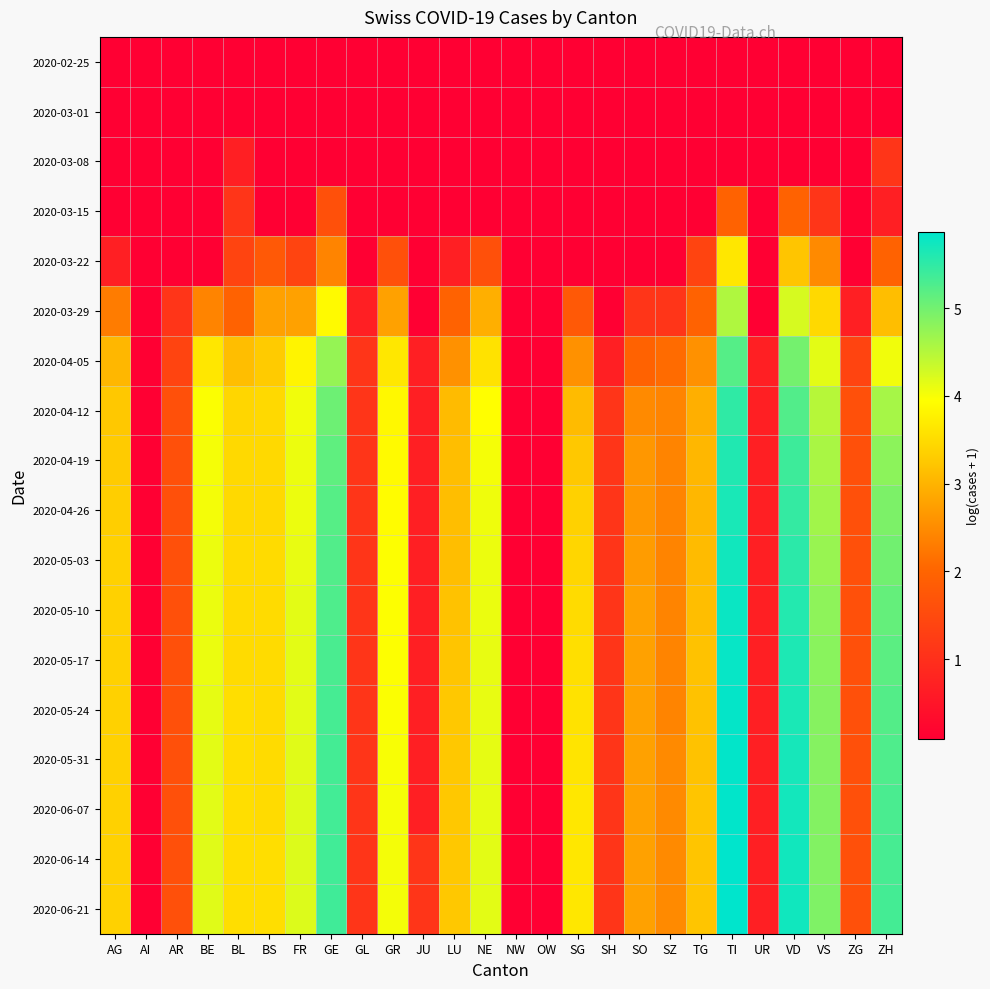

Reading left to right, transcribe all the data shown in this chart.

2020-02-25: AG=0.1	AI=0.1	AR=0.1	BE=0.1	BL=0.1	BS=0.1	FR=0.1	GE=0.1	GL=0.1	GR=0.1	JU=0.1	LU=0.1	NE=0.1	NW=0.1	OW=0.1	SG=0.1	SH=0.1	SO=0.1	SZ=0.1	TG=0.1	TI=0.1	UR=0.1	VD=0.1	VS=0.1	ZG=0.1	ZH=0.1
2020-03-01: AG=0.1	AI=0.1	AR=0.1	BE=0.1	BL=0.1	BS=0.1	FR=0.1	GE=0.1	GL=0.1	GR=0.1	JU=0.1	LU=0.1	NE=0.1	NW=0.1	OW=0.1	SG=0.1	SH=0.1	SO=0.1	SZ=0.1	TG=0.1	TI=0.1	UR=0.1	VD=0.1	VS=0.1	ZG=0.1	ZH=0.1
2020-03-08: AG=0.1	AI=0.1	AR=0.1	BE=0.1	BL=0.7	BS=0.1	FR=0.1	GE=0.1	GL=0.1	GR=0.1	JU=0.1	LU=0.1	NE=0.1	NW=0.1	OW=0.1	SG=0.1	SH=0.1	SO=0.1	SZ=0.1	TG=0.1	TI=0.1	UR=0.1	VD=0.1	VS=0.1	ZG=0.1	ZH=1.1
2020-03-15: AG=0.1	AI=0.1	AR=0.1	BE=0.1	BL=1.1	BS=0.1	FR=0.1	GE=1.6	GL=0.1	GR=0.1	JU=0.1	LU=0.1	NE=0.1	NW=0.1	OW=0.1	SG=0.1	SH=0.1	SO=0.1	SZ=0.1	TG=0.1	TI=1.9	UR=0.1	VD=1.9	VS=1.1	ZG=0.1	ZH=0.7
2020-03-22: AG=0.7	AI=0.1	AR=0.1	BE=0.1	BL=1.4	BS=1.8	FR=1.4	GE=2.4	GL=0.1	GR=1.6	JU=0.1	LU=0.7	NE=1.6	NW=0.1	OW=0.1	SG=0.1	SH=0.1	SO=0.1	SZ=0.1	TG=1.4	TI=3.6	UR=0.1	VD=3.2	VS=2.5	ZG=0.1	ZH=1.9
2020-03-29: AG=2.3	AI=0.1	AR=1.1	BE=2.4	BL=1.9	BS=2.8	FR=2.8	GE=3.9	GL=0.7	GR=2.8	JU=0.1	LU=1.9	NE=2.9	NW=0.1	OW=0.1	SG=1.8	SH=0.1	SO=1.1	SZ=1.1	TG=1.9	TI=4.5	UR=0.1	VD=4.2	VS=3.5	ZG=0.7	ZH=3.1
2020-04-05: AG=3.0	AI=0.1	AR=1.4	BE=3.6	BL=3.1	BS=3.3	FR=3.8	GE=4.7	GL=1.1	GR=3.6	JU=0.7	LU=2.6	NE=3.6	NW=0.1	OW=0.1	SG=2.6	SH=0.7	SO=1.9	SZ=2.1	TG=2.6	TI=5.2	UR=0.7	VD=5.0	VS=4.1	ZG=1.4	ZH=4.0
2020-04-12: AG=3.3	AI=0.1	AR=1.6	BE=4.0	BL=3.4	BS=3.5	FR=4.0	GE=5.0	GL=1.1	GR=3.9	JU=0.7	LU=3.1	NE=3.9	NW=0.1	OW=0.1	SG=3.1	SH=1.1	SO=2.5	SZ=2.4	TG=2.9	TI=5.5	UR=0.7	VD=5.2	VS=4.5	ZG=1.6	ZH=4.6
2020-04-19: AG=3.3	AI=0.1	AR=1.6	BE=4.0	BL=3.5	BS=3.5	FR=4.1	GE=5.1	GL=1.1	GR=3.9	JU=0.7	LU=3.1	NE=4.0	NW=0.1	OW=0.1	SG=3.3	SH=1.1	SO=2.6	SZ=2.4	TG=3.0	TI=5.6	UR=0.7	VD=5.4	VS=4.6	ZG=1.6	ZH=4.8
2020-04-26: AG=3.3	AI=0.1	AR=1.6	BE=4.0	BL=3.5	BS=3.5	FR=4.1	GE=5.2	GL=1.1	GR=3.9	JU=0.7	LU=3.1	NE=4.1	NW=0.1	OW=0.1	SG=3.4	SH=1.1	SO=2.6	SZ=2.4	TG=3.0	TI=5.7	UR=0.7	VD=5.5	VS=4.6	ZG=1.6	ZH=4.9
2020-05-03: AG=3.4	AI=0.1	AR=1.6	BE=4.1	BL=3.5	BS=3.5	FR=4.1	GE=5.2	GL=1.1	GR=4.0	JU=0.7	LU=3.1	NE=4.1	NW=0.1	OW=0.1	SG=3.4	SH=1.1	SO=2.7	SZ=2.4	TG=3.1	TI=5.7	UR=0.7	VD=5.5	VS=4.7	ZG=1.6	ZH=5.0
2020-05-10: AG=3.4	AI=0.1	AR=1.6	BE=4.1	BL=3.5	BS=3.5	FR=4.1	GE=5.3	GL=1.1	GR=4.0	JU=0.7	LU=3.2	NE=4.1	NW=0.1	OW=0.1	SG=3.5	SH=1.1	SO=2.8	SZ=2.4	TG=3.1	TI=5.8	UR=0.7	VD=5.6	VS=4.8	ZG=1.6	ZH=5.1
2020-05-17: AG=3.4	AI=0.1	AR=1.6	BE=4.1	BL=3.5	BS=3.5	FR=4.1	GE=5.3	GL=1.1	GR=4.0	JU=0.7	LU=3.2	NE=4.1	NW=0.1	OW=0.1	SG=3.6	SH=1.1	SO=2.8	SZ=2.4	TG=3.2	TI=5.8	UR=0.7	VD=5.6	VS=4.8	ZG=1.6	ZH=5.2
2020-05-24: AG=3.4	AI=0.1	AR=1.6	BE=4.1	BL=3.5	BS=3.5	FR=4.2	GE=5.3	GL=1.1	GR=4.0	JU=0.7	LU=3.3	NE=4.1	NW=0.1	OW=0.1	SG=3.6	SH=1.1	SO=2.8	SZ=2.4	TG=3.2	TI=5.8	UR=0.7	VD=5.7	VS=4.8	ZG=1.6	ZH=5.2
2020-05-31: AG=3.4	AI=0.1	AR=1.6	BE=4.1	BL=3.5	BS=3.5	FR=4.2	GE=5.3	GL=1.1	GR=4.0	JU=0.7	LU=3.3	NE=4.1	NW=0.1	OW=0.1	SG=3.6	SH=1.1	SO=2.8	SZ=2.5	TG=3.2	TI=5.8	UR=0.7	VD=5.7	VS=4.9	ZG=1.6	ZH=5.3
2020-06-07: AG=3.4	AI=0.1	AR=1.6	BE=4.2	BL=3.5	BS=3.5	FR=4.2	GE=5.4	GL=1.1	GR=4.0	JU=0.7	LU=3.3	NE=4.1	NW=0.1	OW=0.1	SG=3.6	SH=1.1	SO=2.8	SZ=2.5	TG=3.2	TI=5.8	UR=0.7	VD=5.7	VS=4.9	ZG=1.6	ZH=5.3
2020-06-14: AG=3.4	AI=0.1	AR=1.6	BE=4.2	BL=3.5	BS=3.5	FR=4.2	GE=5.4	GL=1.1	GR=4.0	JU=1.1	LU=3.3	NE=4.1	NW=0.1	OW=0.1	SG=3.6	SH=1.1	SO=2.8	SZ=2.5	TG=3.2	TI=5.9	UR=0.7	VD=5.7	VS=4.9	ZG=1.6	ZH=5.3
2020-06-21: AG=3.4	AI=0.1	AR=1.6	BE=4.2	BL=3.5	BS=3.5	FR=4.2	GE=5.4	GL=1.1	GR=4.0	JU=1.1	LU=3.3	NE=4.1	NW=0.1	OW=0.1	SG=3.6	SH=1.1	SO=2.8	SZ=2.5	TG=3.2	TI=5.9	UR=0.7	VD=5.7	VS=4.9	ZG=1.6	ZH=5.3